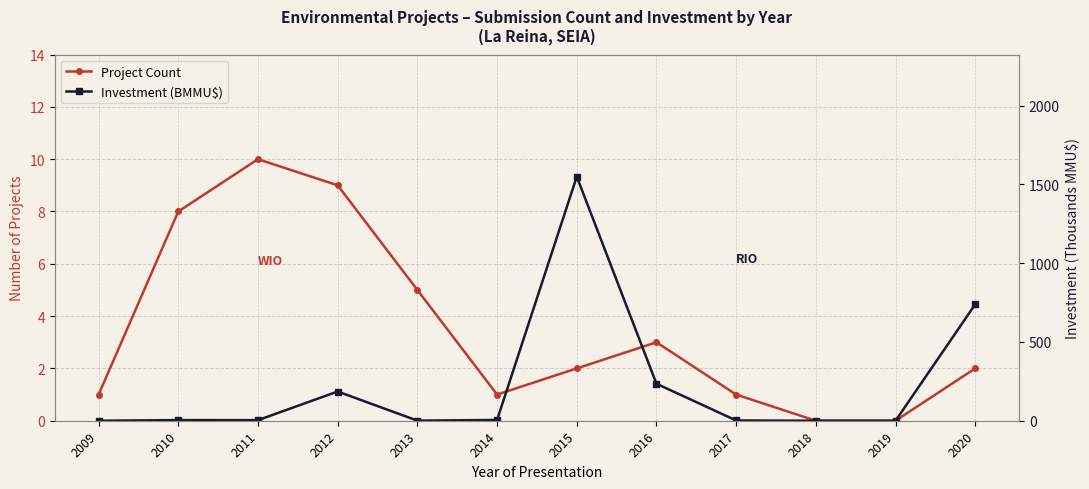

How many times do Project Count and Investment (BMMU$) cross each other?

3